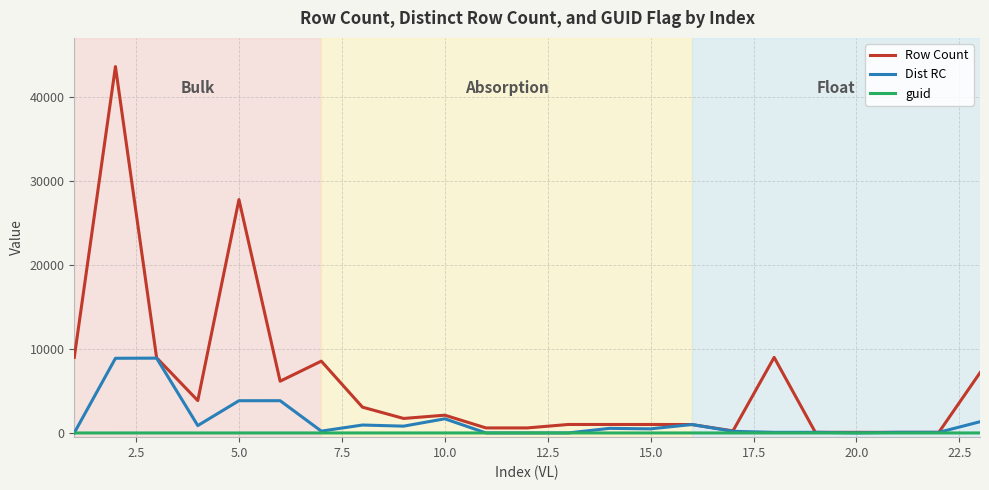

Which series has the largest total across all categories?

Row Count